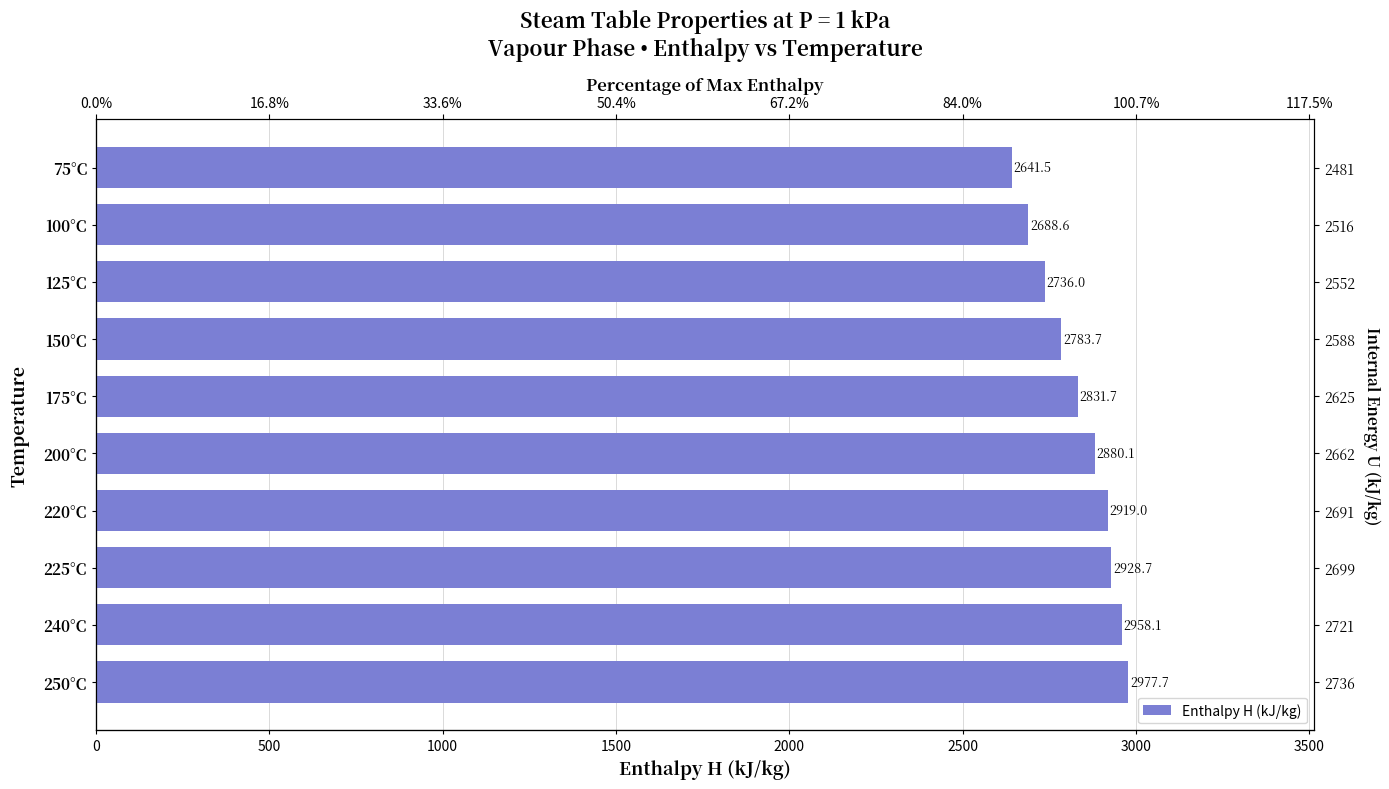

What position from the right is 175°C?

6